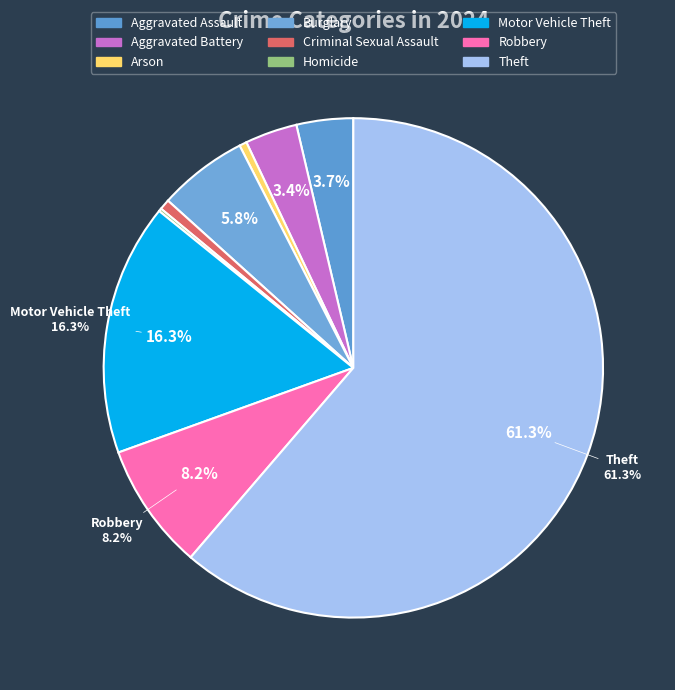

Count the number of slices in the pie.

9